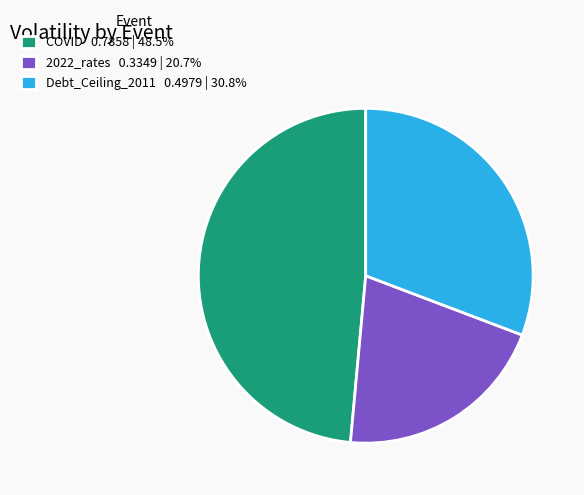

Approximately how many times larger is the value at 2022_rates 0.3349 | 20.7% compared to COVID 0.7858 | 48.5%?

0.4